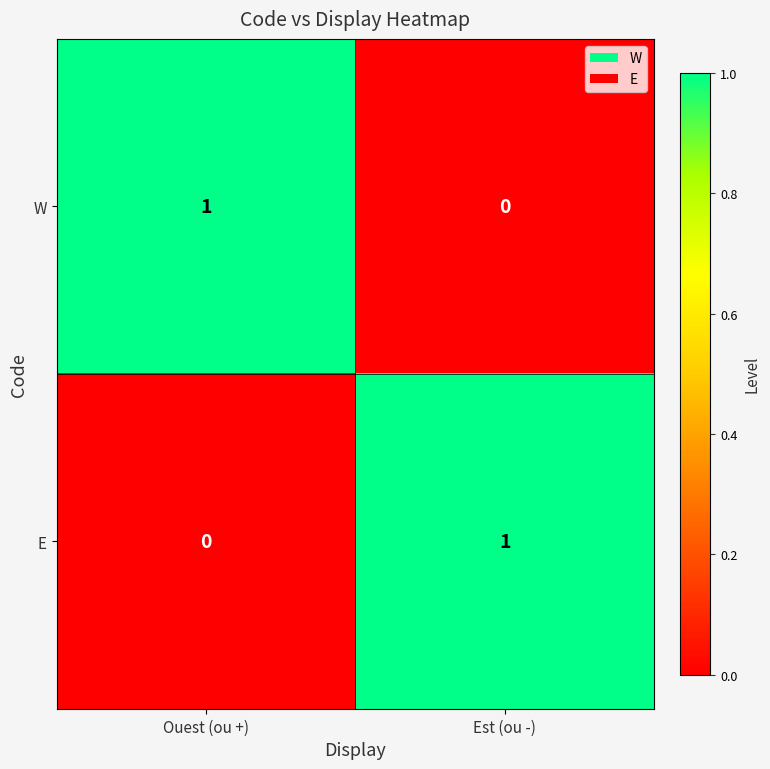

Where is W nearest to the value 0?

Est (ou -)